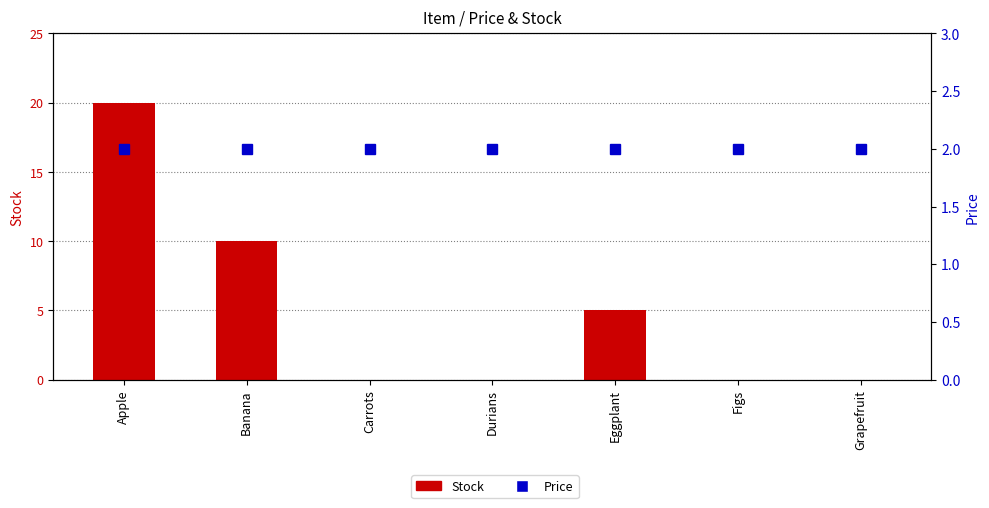

What is the greatest value displayed?

20